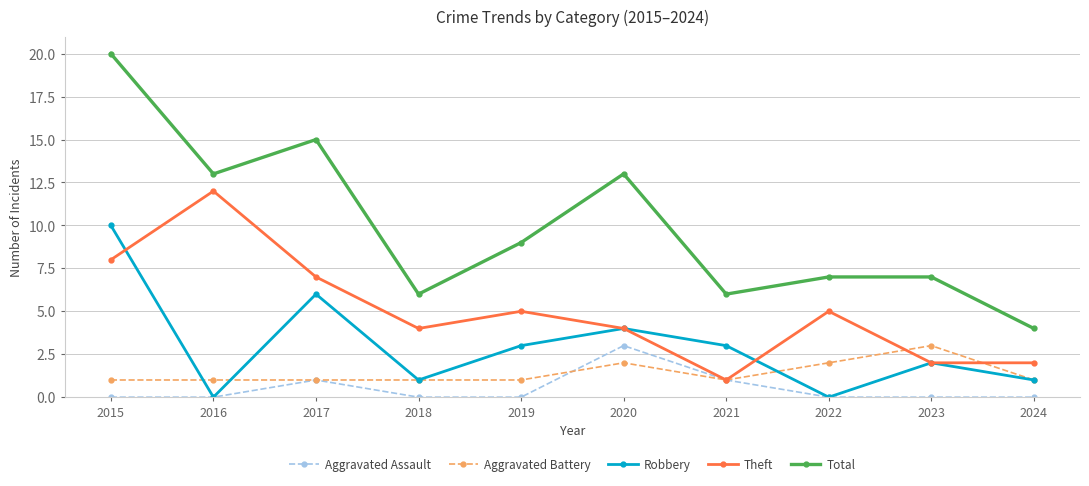

True or false: Aggravated Battery has more than 1 interior local peaks.

True